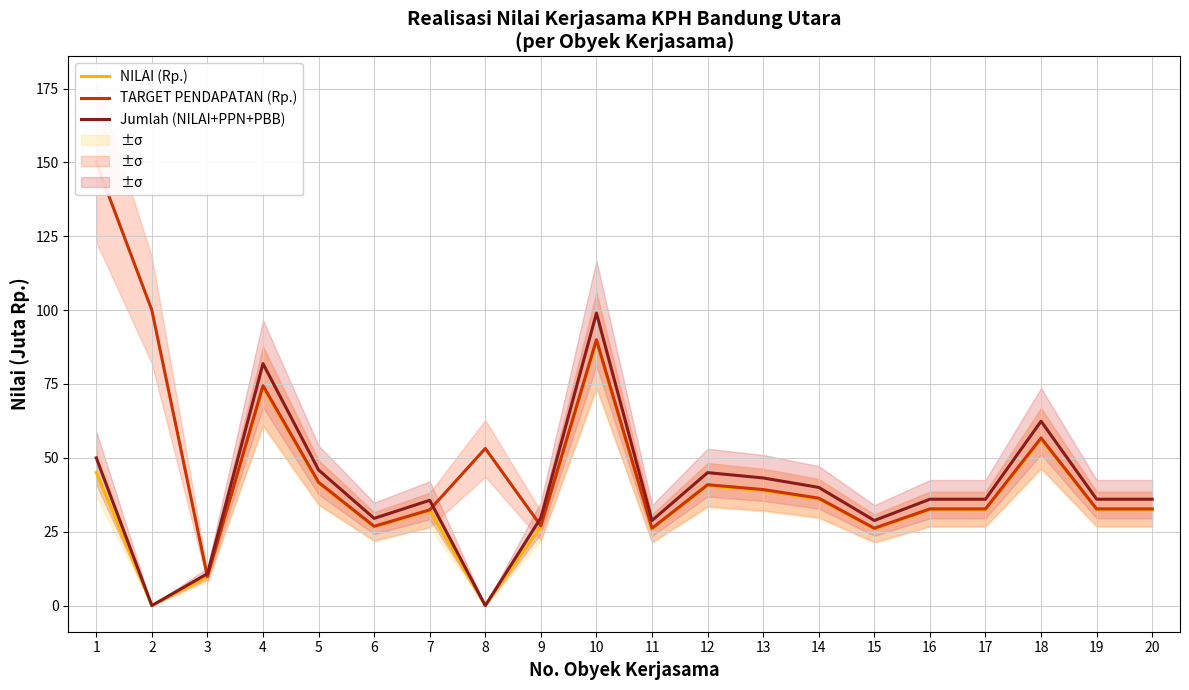

At 9, list the series in order from largest to smallest.

Jumlah (NILAI+PPN+PBB), TARGET PENDAPATAN (Rp.), NILAI (Rp.)